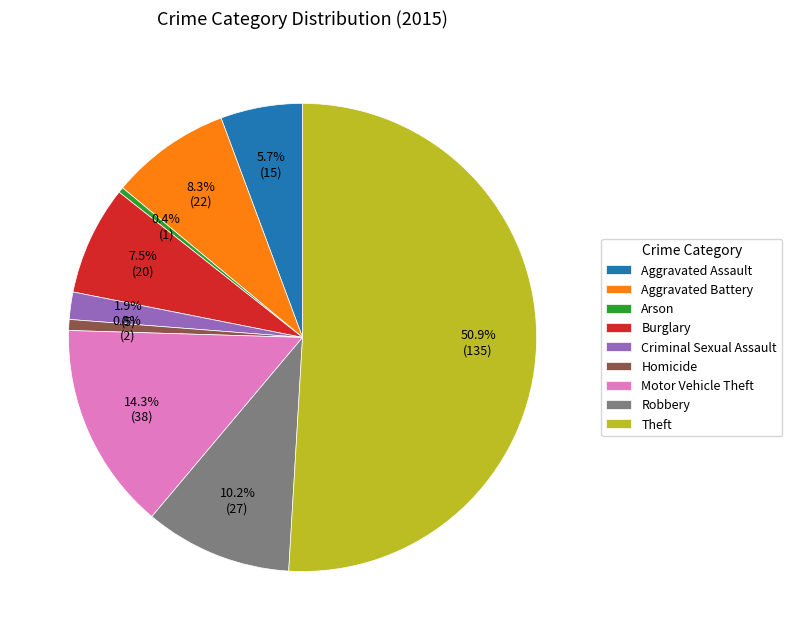

To the nearest percent, what is the difference between the Criminal Sexual Assault and Burglary slice percentages?

6%